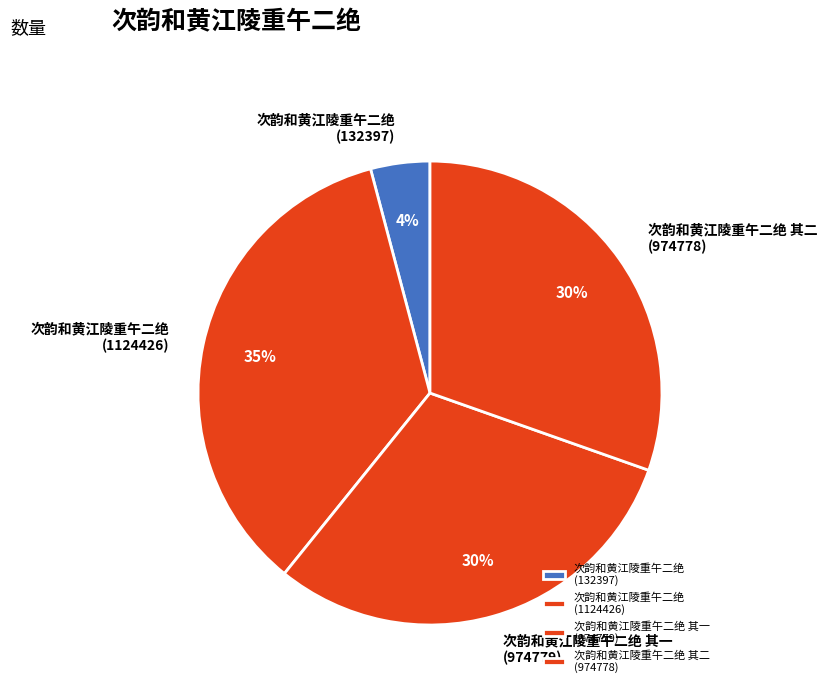

To the nearest percent, what is the combined percentage of 次韵和黄江陵重午二绝 (1124426) and 次韵和黄江陵重午二绝 (132397)?

39%